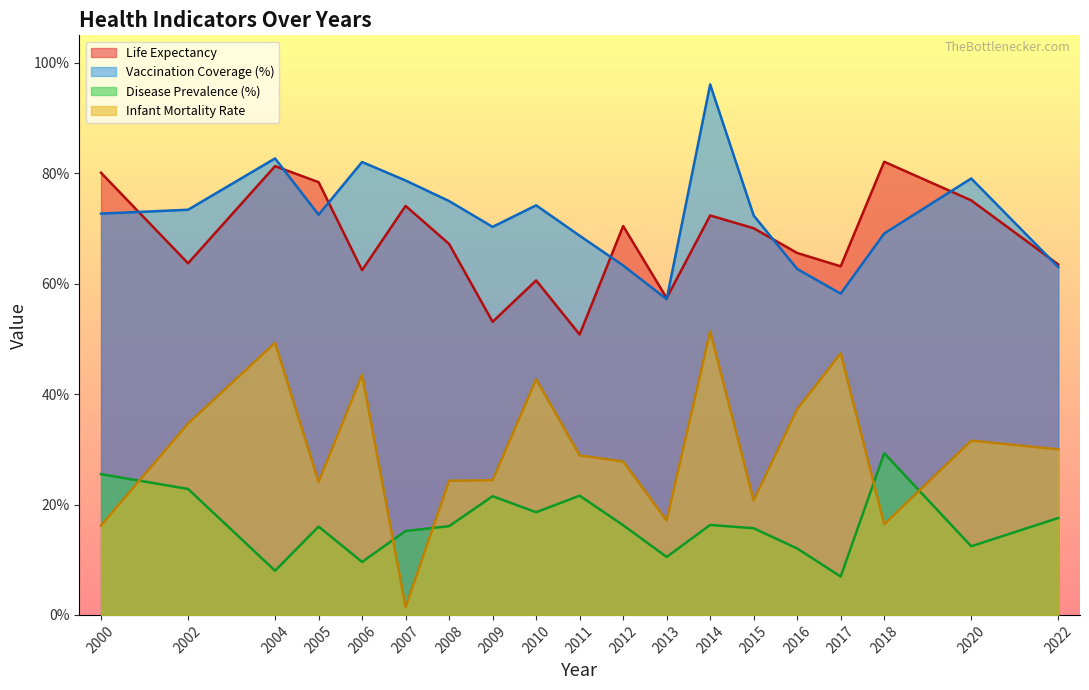

At which category is the sum across all series the highest?

2014